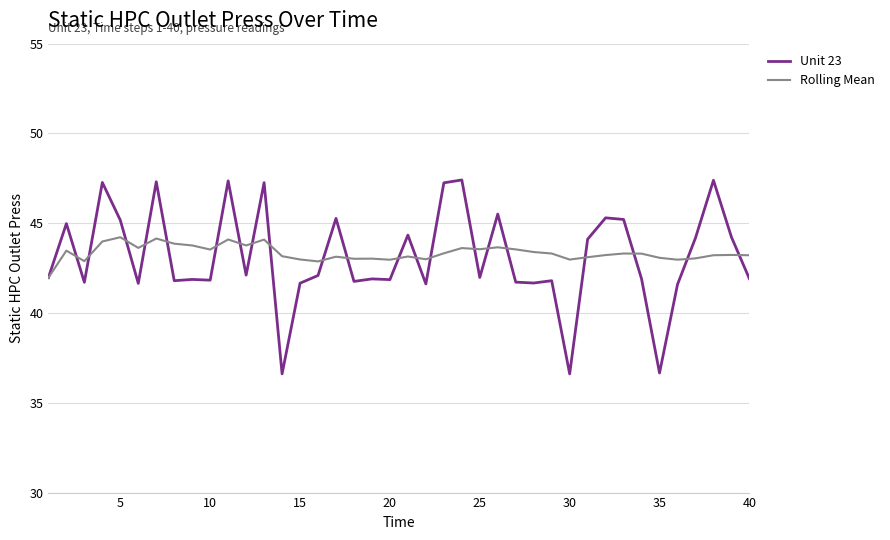

What is the minimum value for Unit 23?

36.6